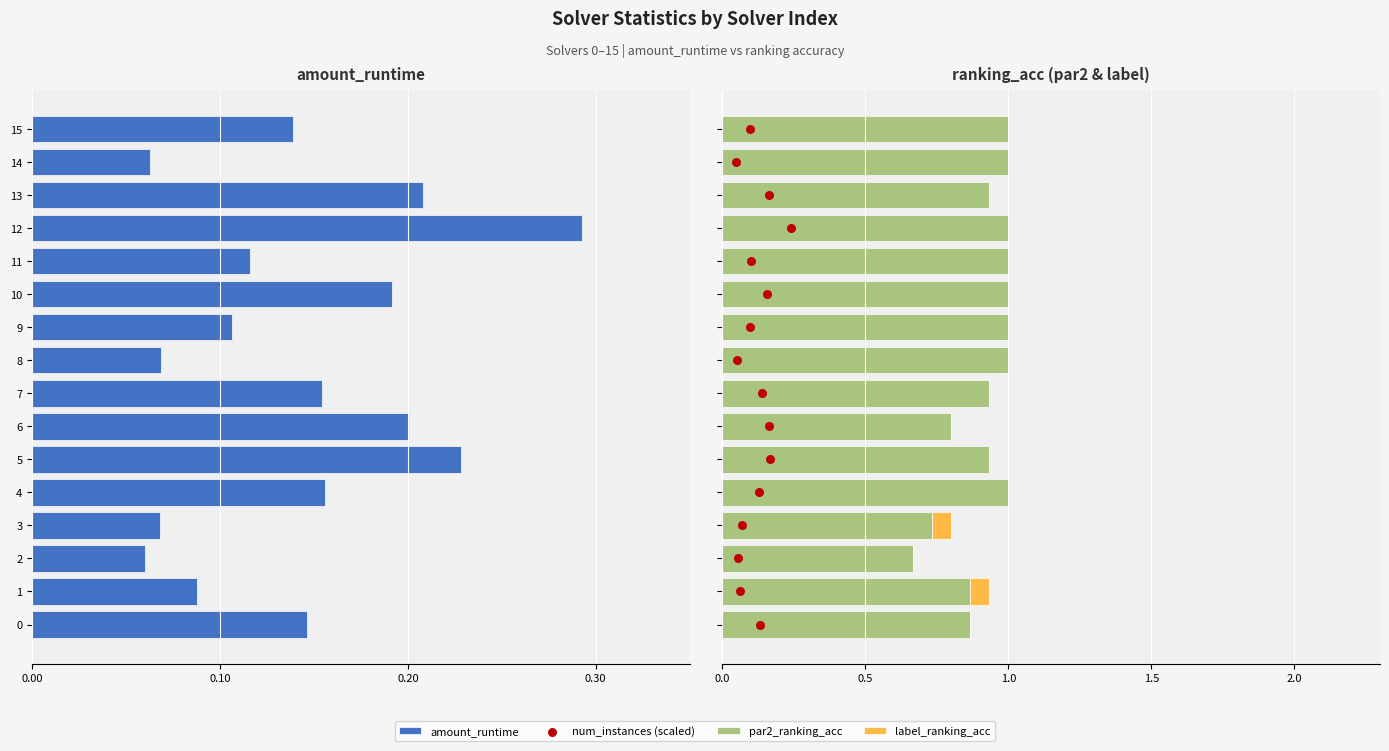

What are all the series names shown in the legend?

amount_runtime, par2_ranking_acc, label_ranking_acc, num_instances (scaled)